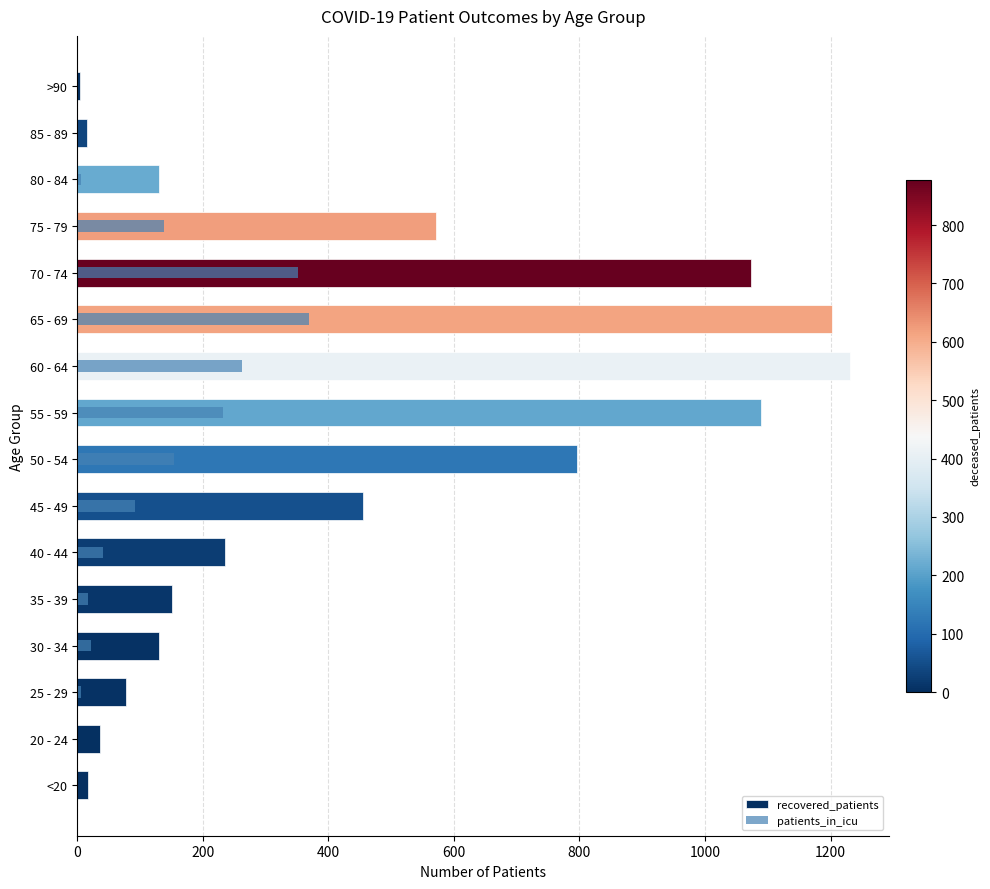

Which has a higher value, 30 - 34 or 80 - 84?

30 - 34